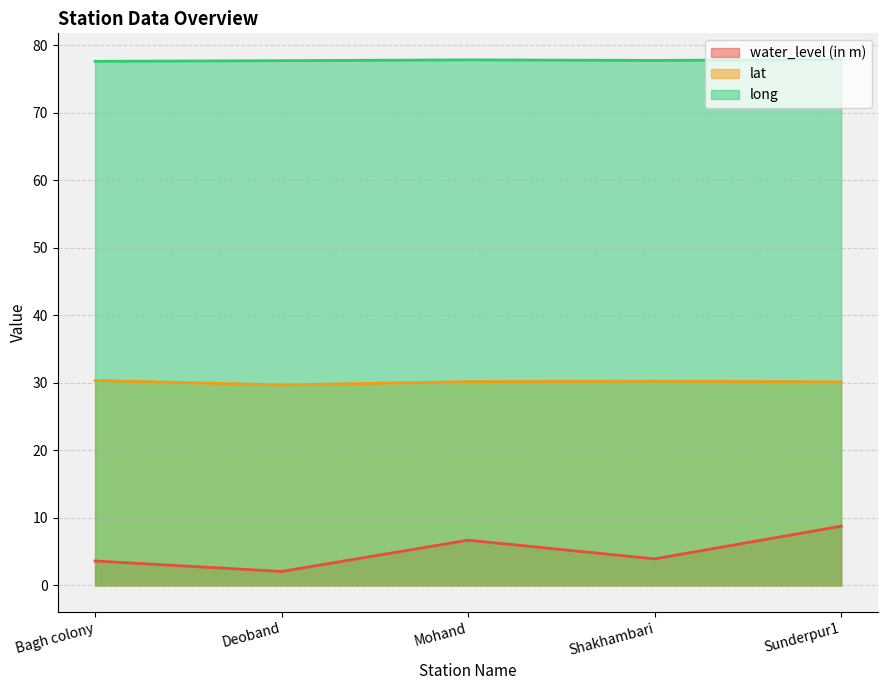

Rank the series at Mohand from lowest to highest value.

water_level (in m), lat, long